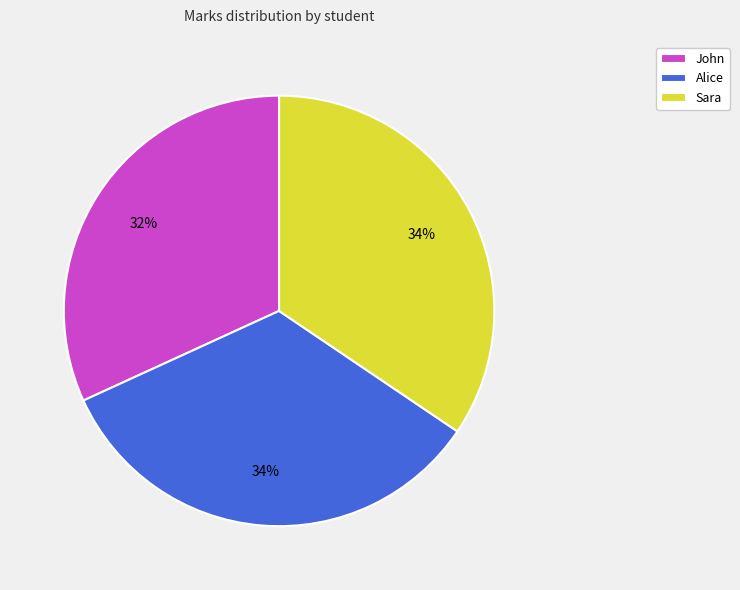

What percentage is the Alice slice, to the nearest percent?

34%